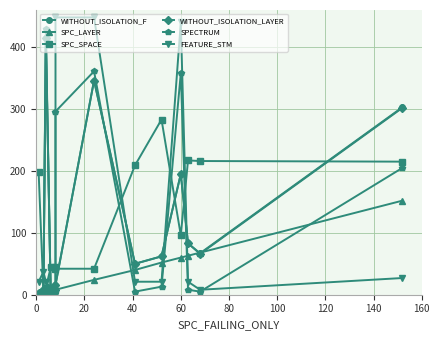

Which series has the largest range (max minus min)?

FEATURE_STM